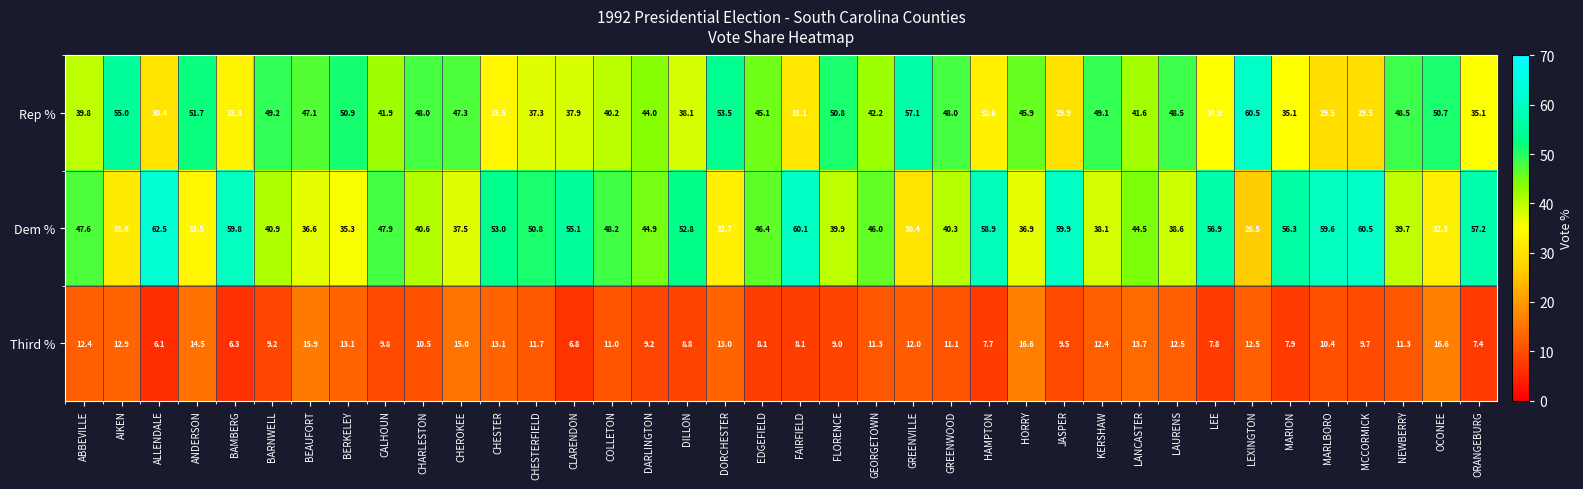

At MARLBORO, list the series in order from largest to smallest.

Dem %, Rep %, Third %